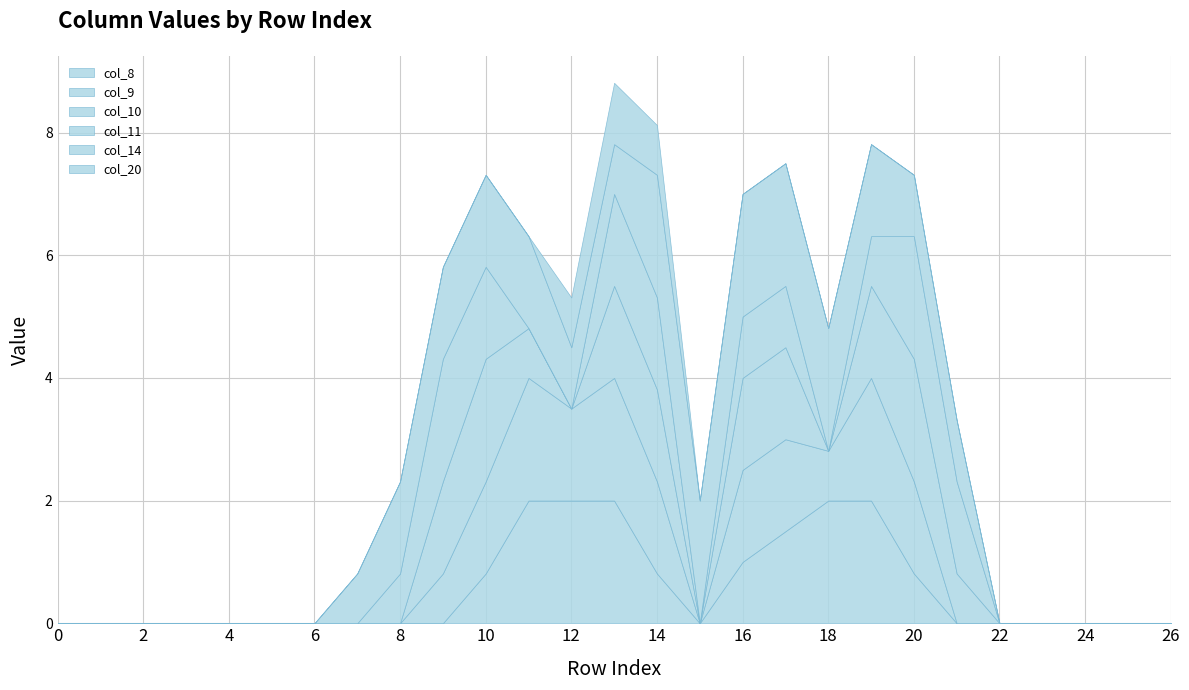

True or false: col_10 has a value of 0.4 at 21.

False